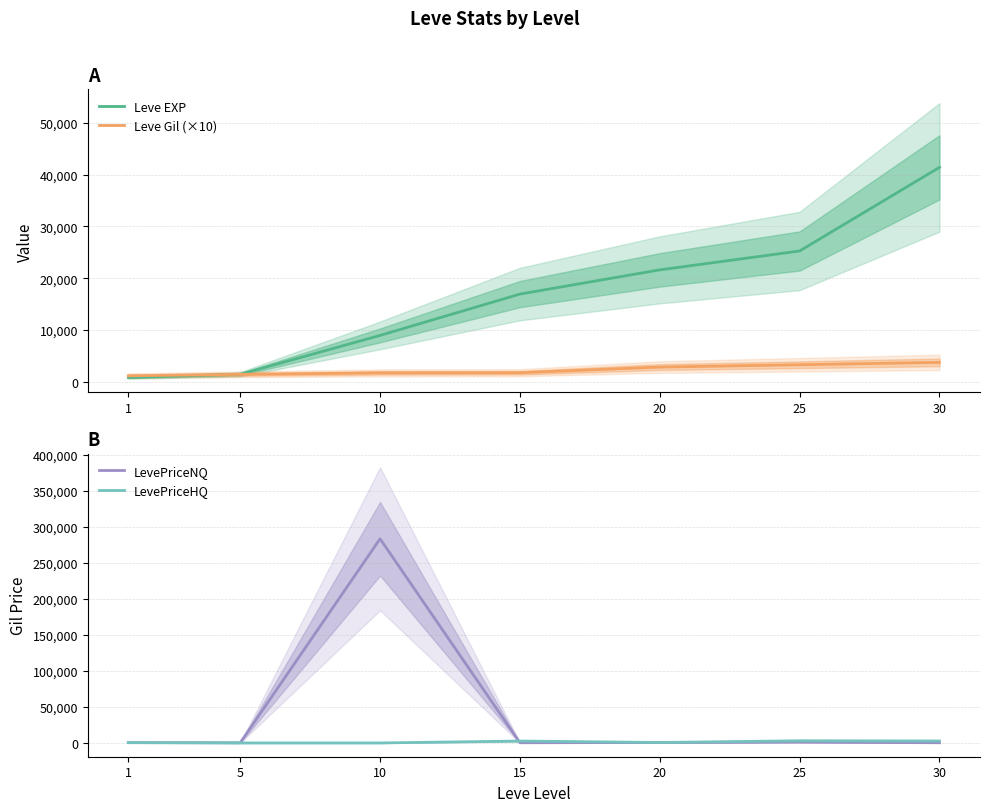

At how many categories does at least one series exceed 28916?

2